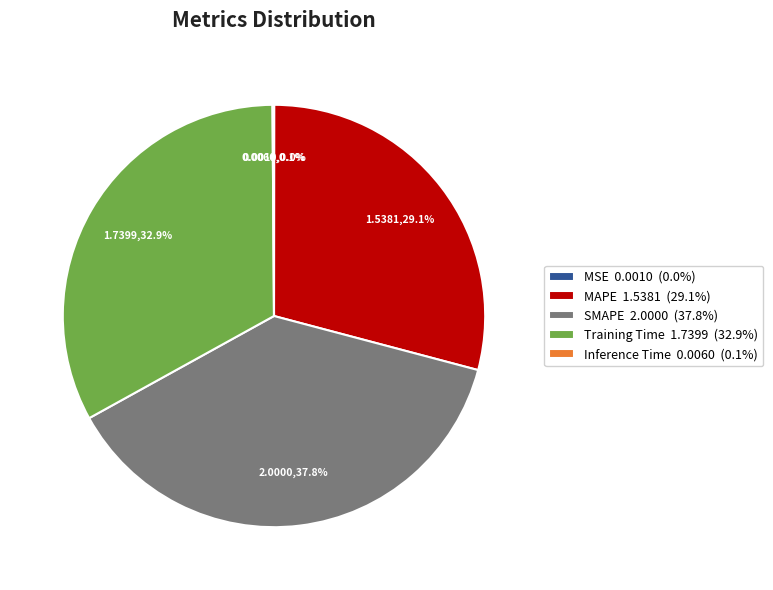

What percentage is NOT represented by SMAPE 2.0000 (37.8%)?

62.2%